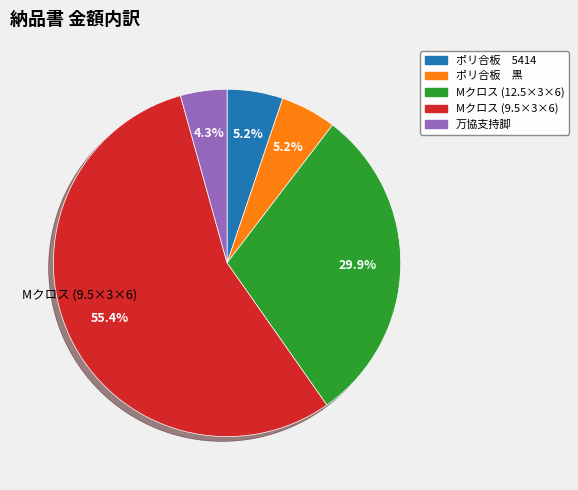

What is the largest slice in the pie chart?

Mクロス (9.5×3×6)